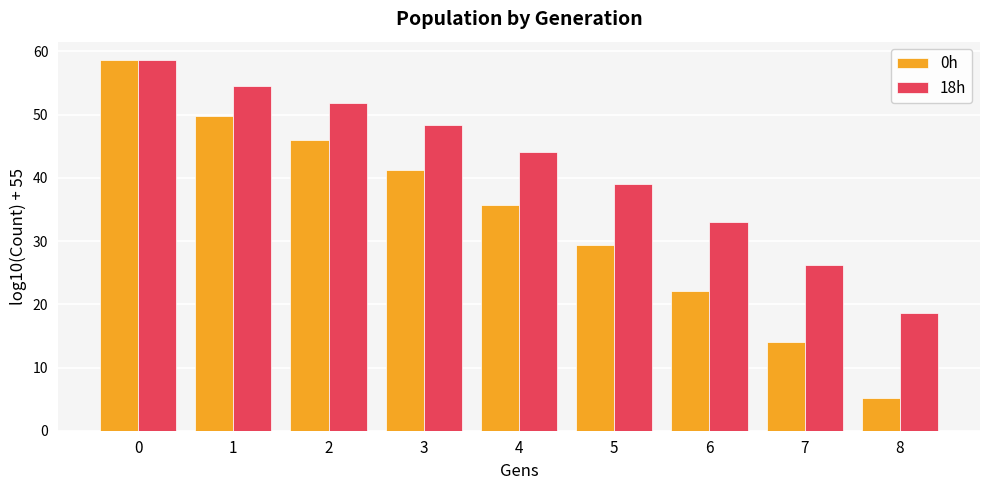

Is the value of 18h at 7 greater than the value of 0h at 5?

No